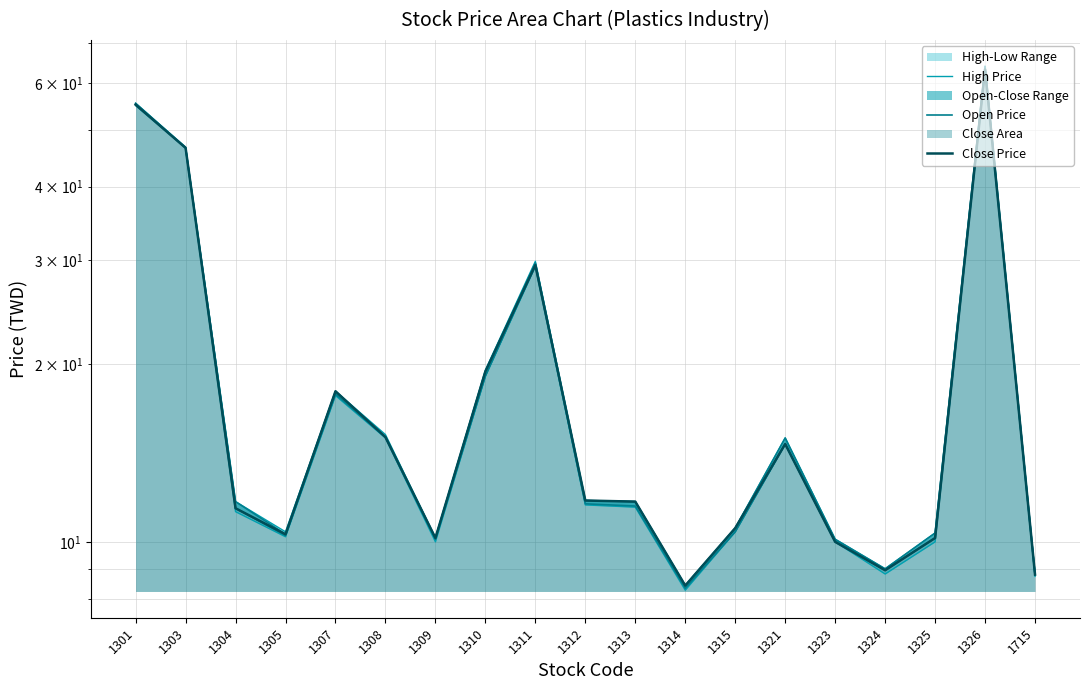

Which series has the largest range (max minus min)?

High Price